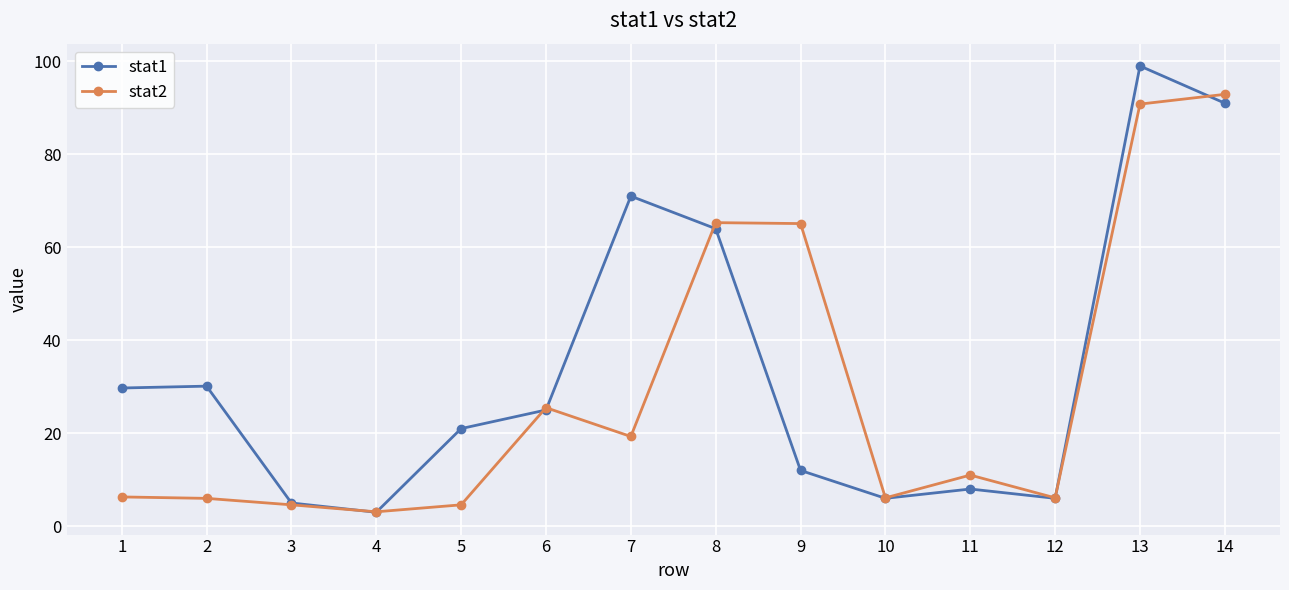

Is it true that stat1 equals 71.0 at 7?

True